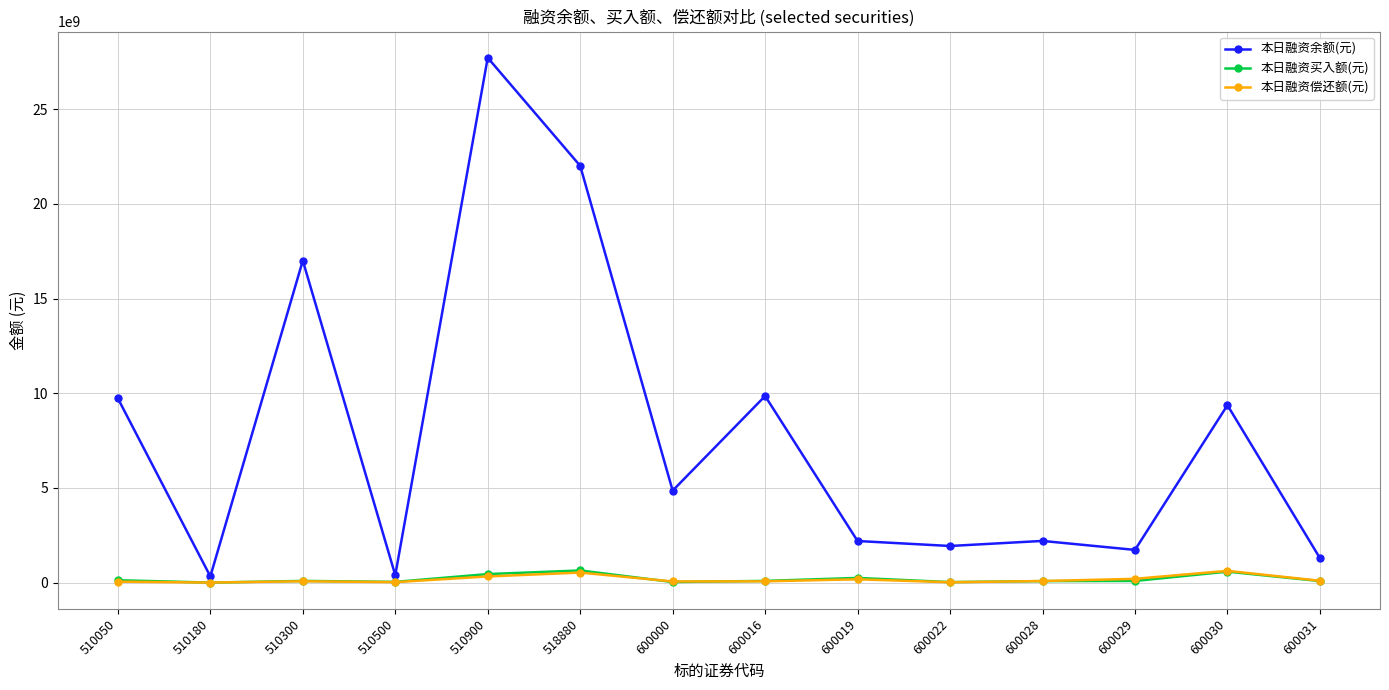

Is the value of 本日融资余额(元) at 600019 greater than the value of 本日融资买入额(元) at 600019?

Yes